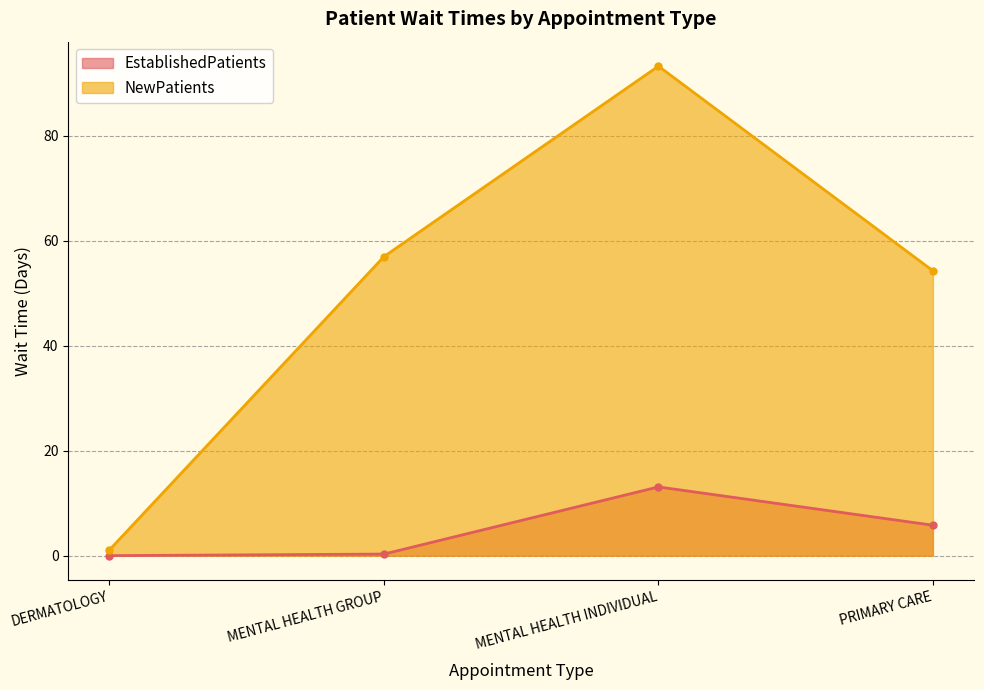

How many data points in EstablishedPatients are above 5?

2